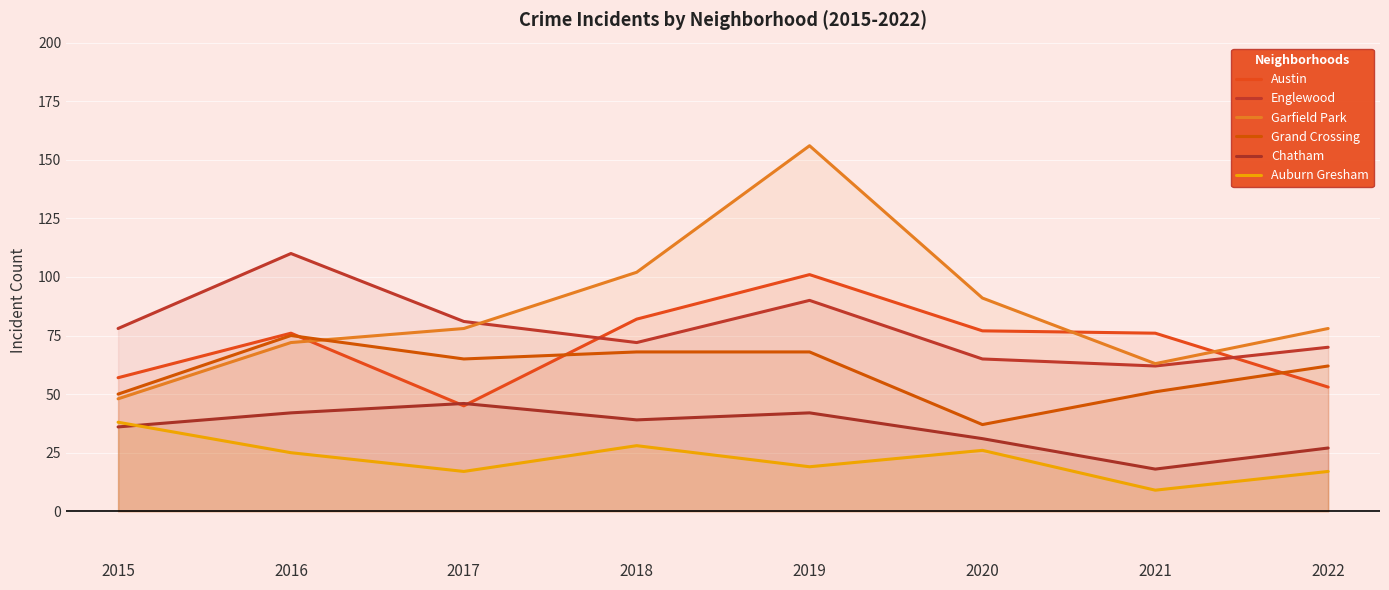

What is the value of the Grand Crossing point at the 7th from the left?

51